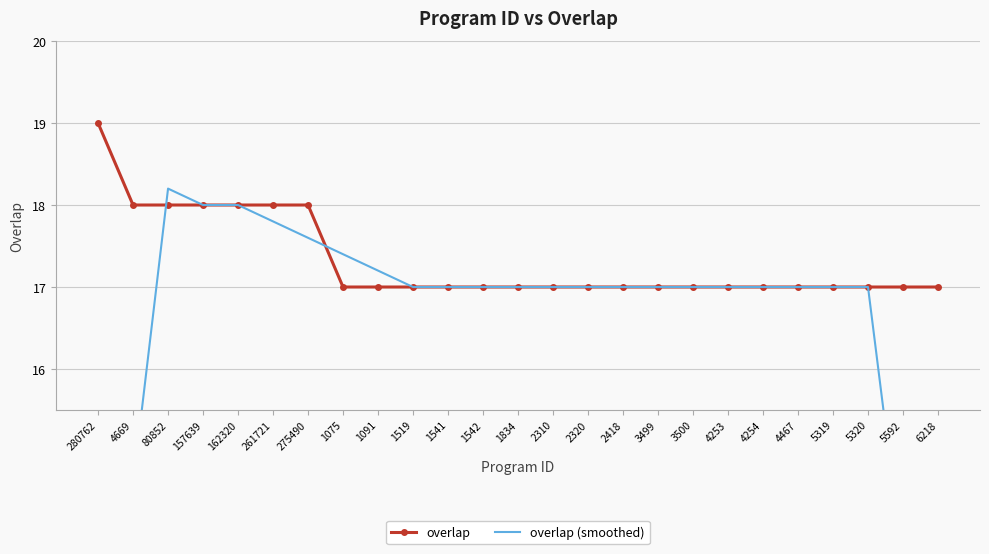

List the series in order of their peak value, highest first.

overlap, overlap (smoothed)